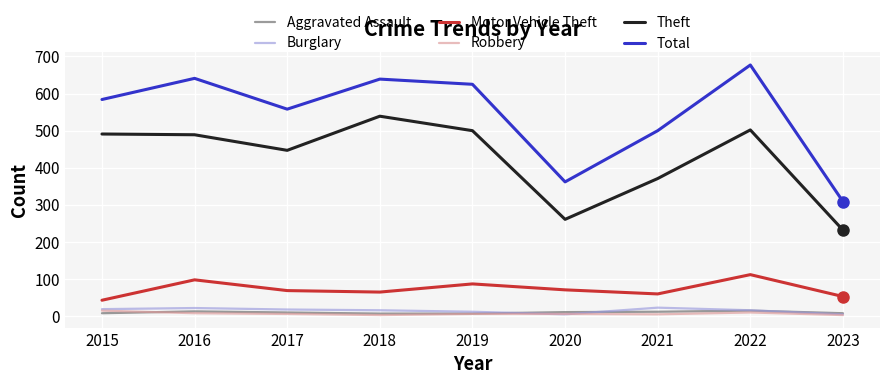

What is the difference between the second highest and second lowest values in the Burglary series?

17